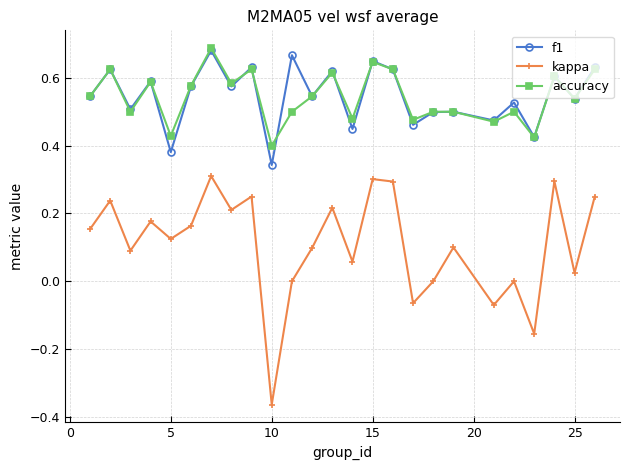

How many lines are shown in the chart?

3